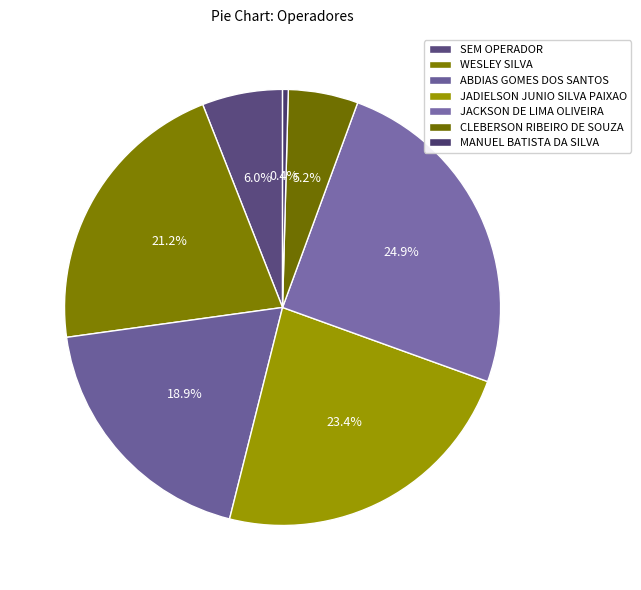

To the nearest percent, what is the difference between the WESLEY SILVA and SEM OPERADOR slice percentages?

15%